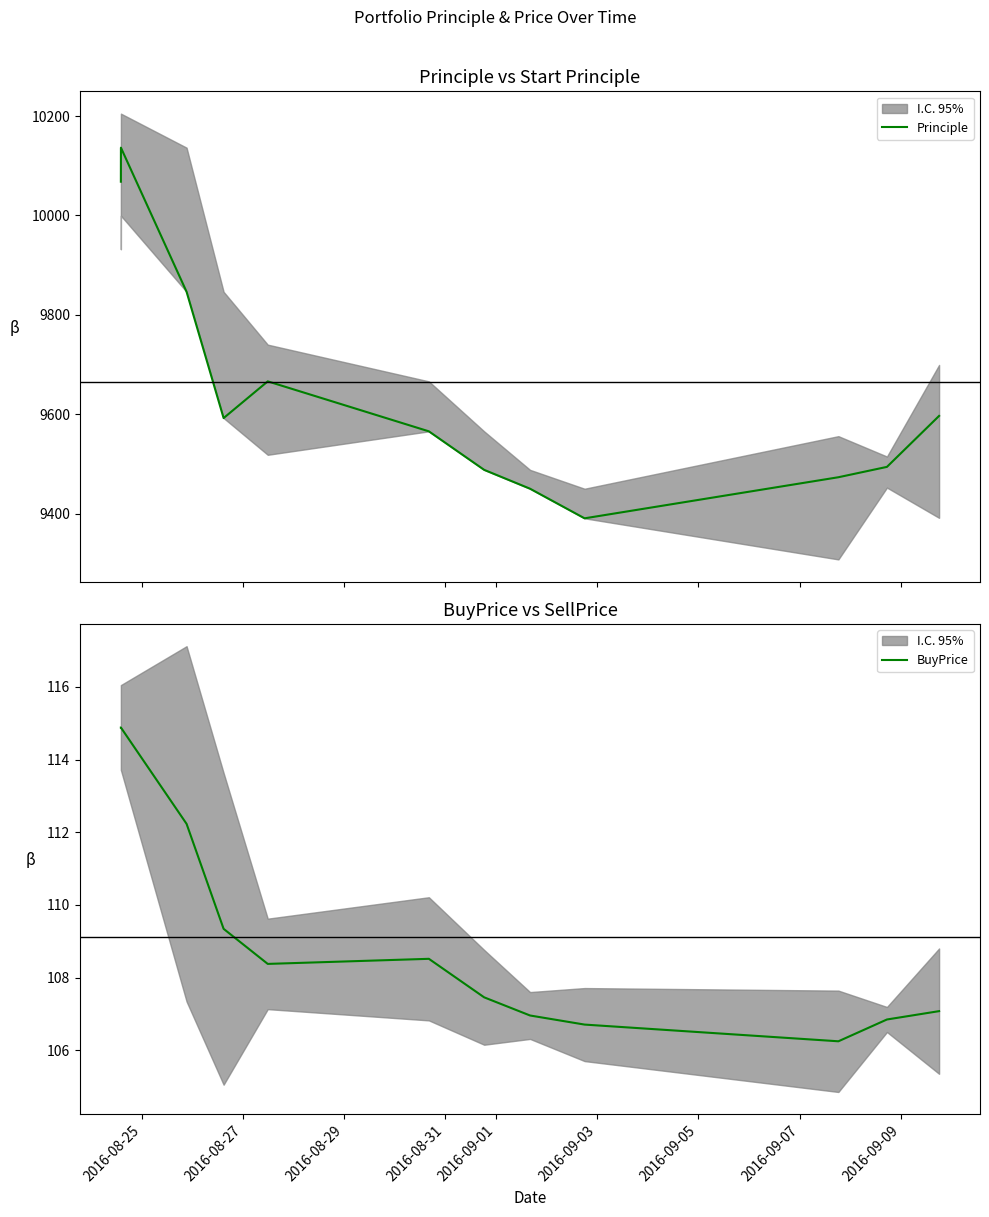

Reading right to left, extract all data points from this chart.

Principle: 9596.9	9494.4	9473.5	9390.9	9450.4	9488.4	9565.9	9666.4	9592.5	9846.6	10136.5	10068.0
BuyPrice: 107.1	106.8	106.2	106.7	107.0	107.5	108.5	108.4	109.3	112.2	114.9	114.9